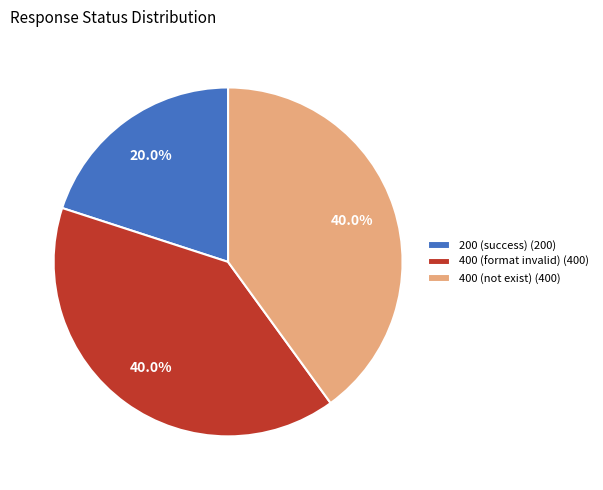

Which slice is the smallest?

200 (success) (200)